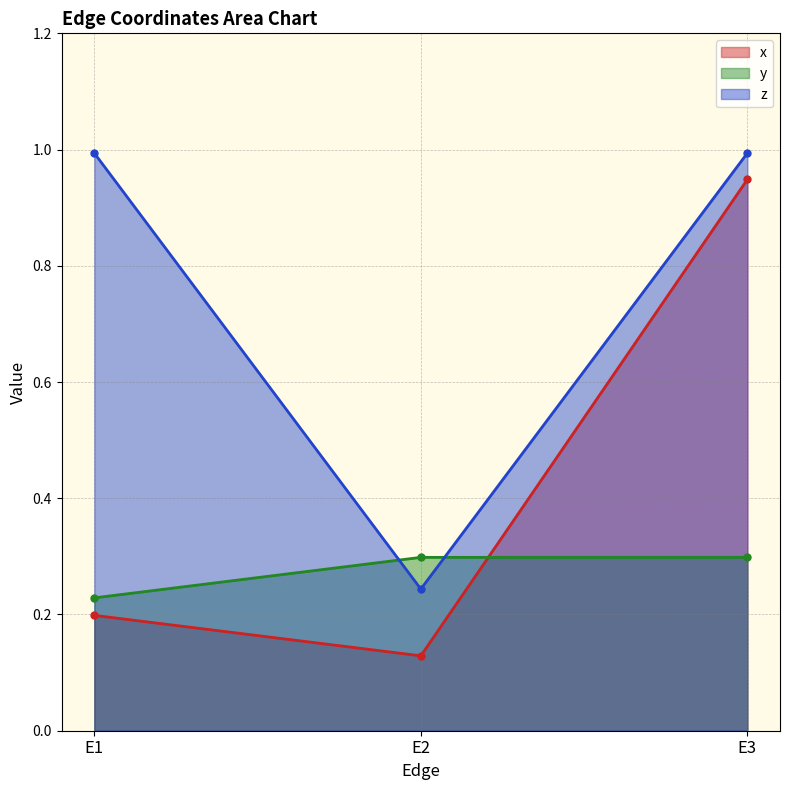

Which series has the widest spread of values?

x